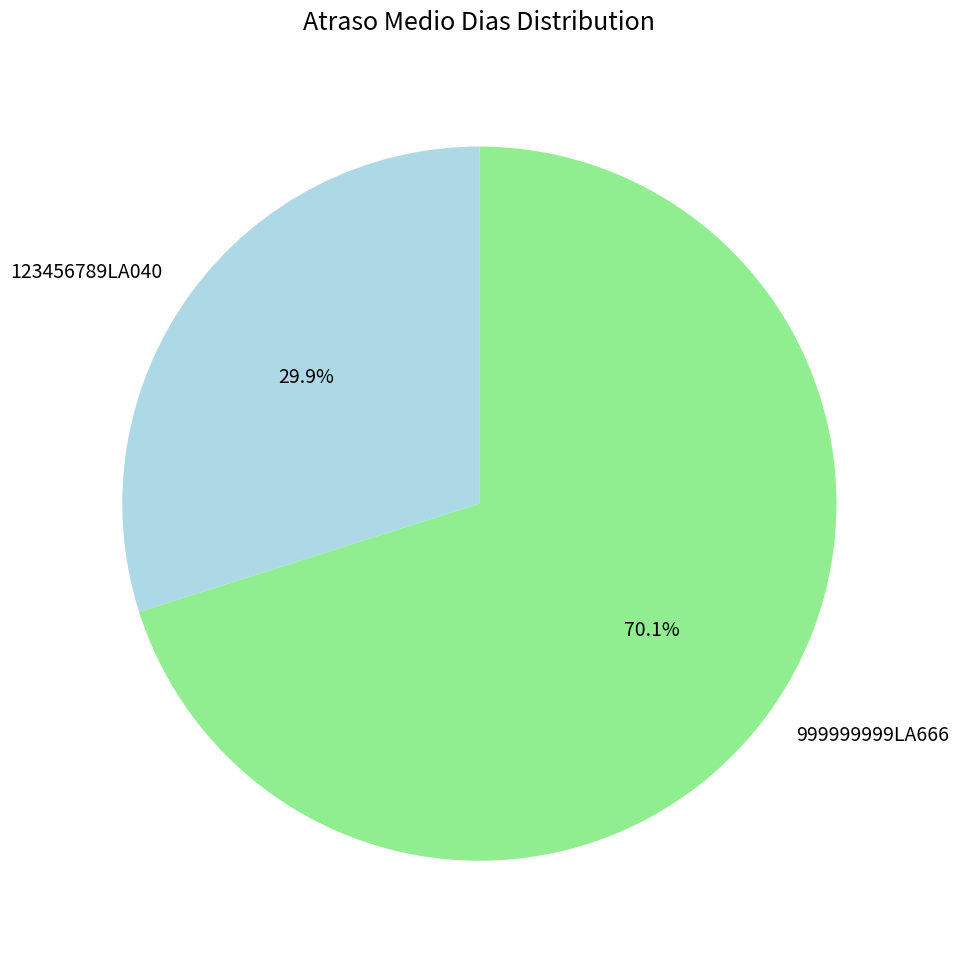

To the nearest percent, what portion does 123456789LA040 represent?

30%